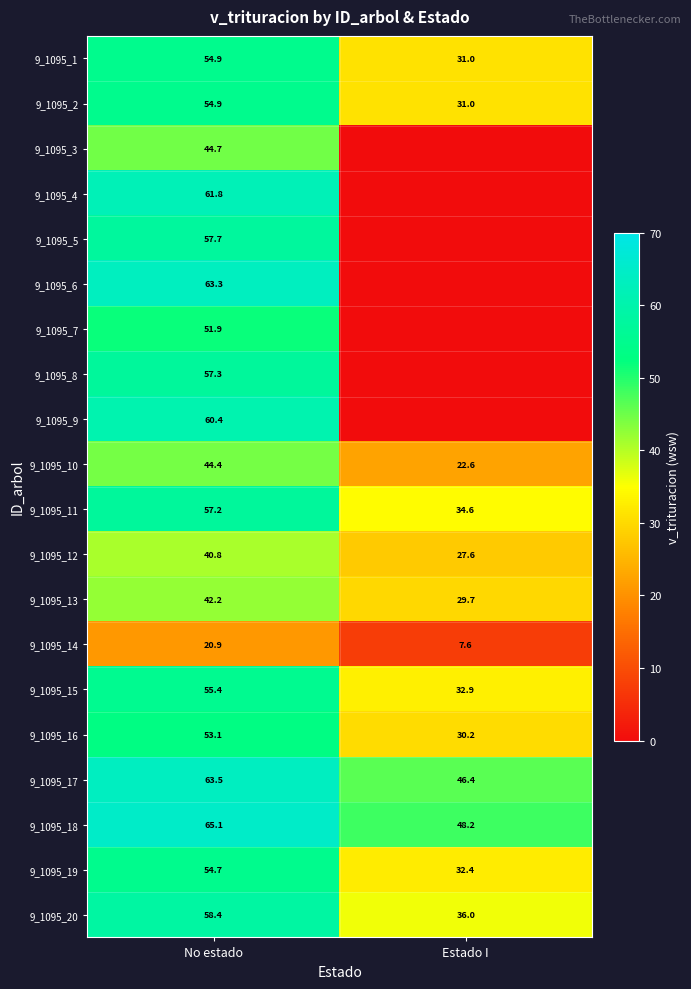

Where does the 9_1095_11 series first go above 57?

No estado